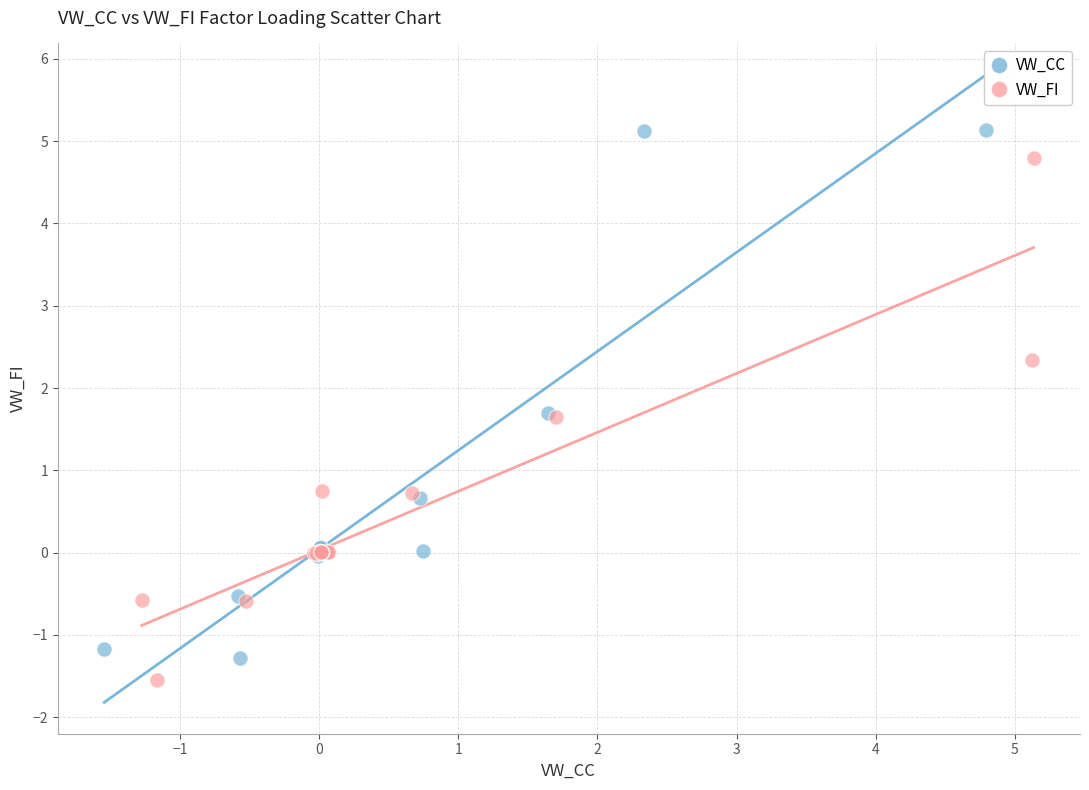

Which series contains the highest Y value?

VW_CC